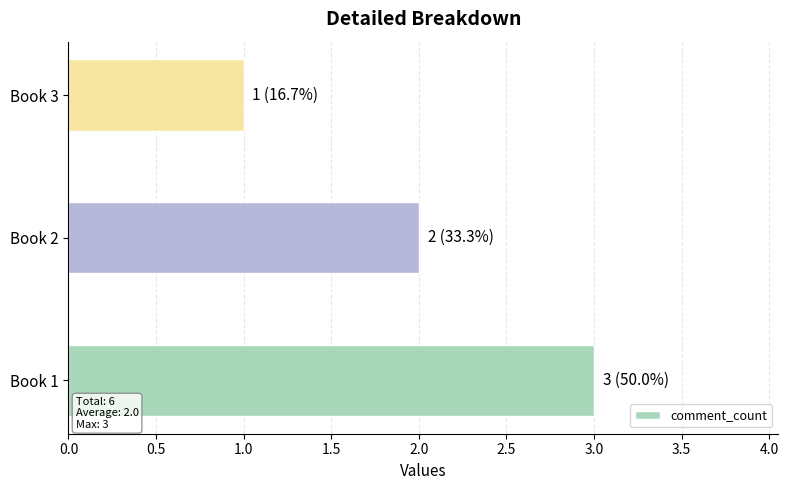

The chart shows a value of 2 at Book 2. True or false?

True